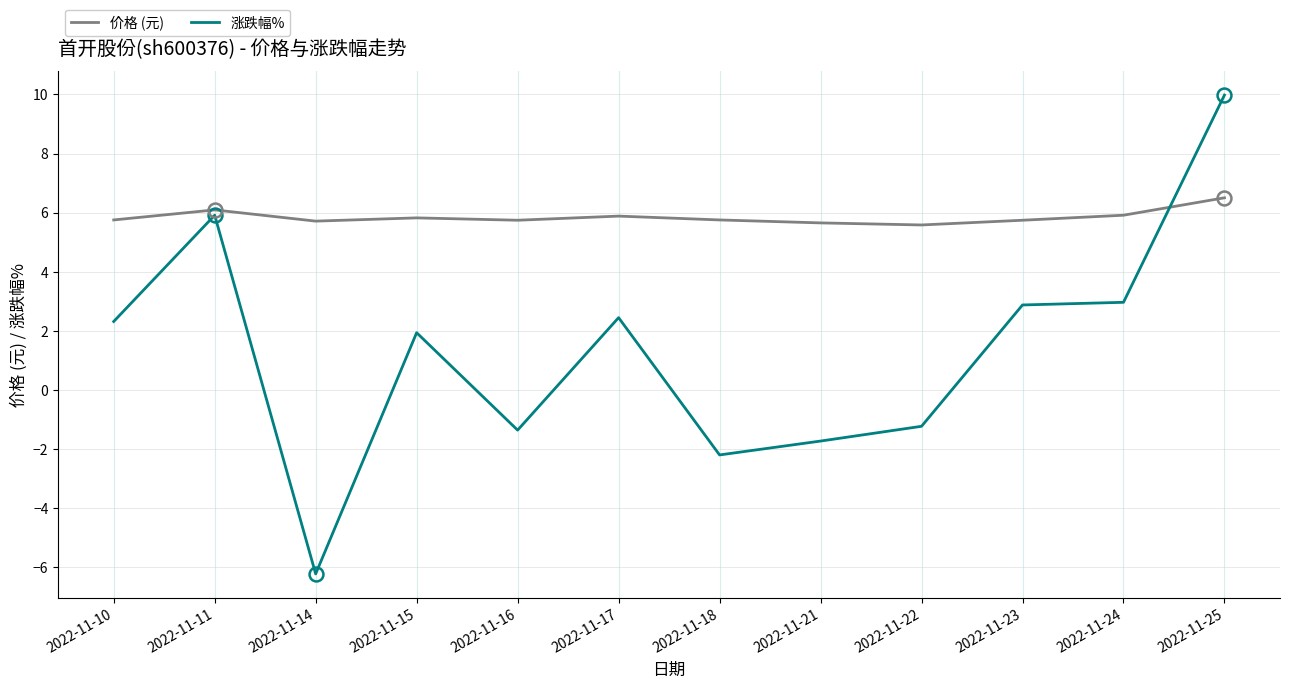

How many intersections are there between 涨跌幅% and 价格 (元)?

1